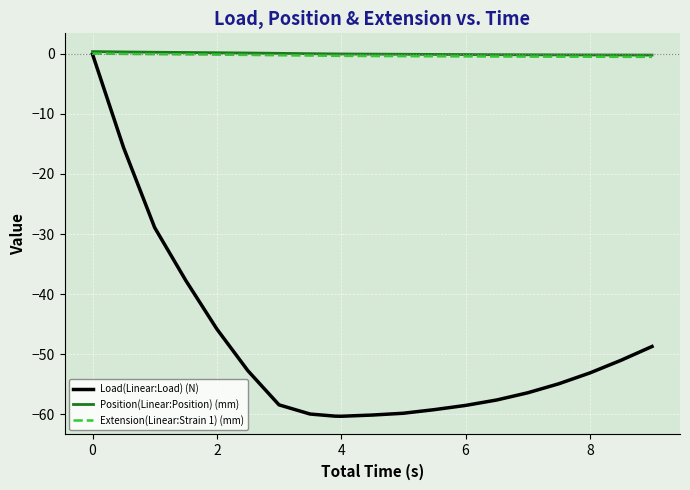

Which series has the largest range (max minus min)?

Load(Linear:Load) (N)